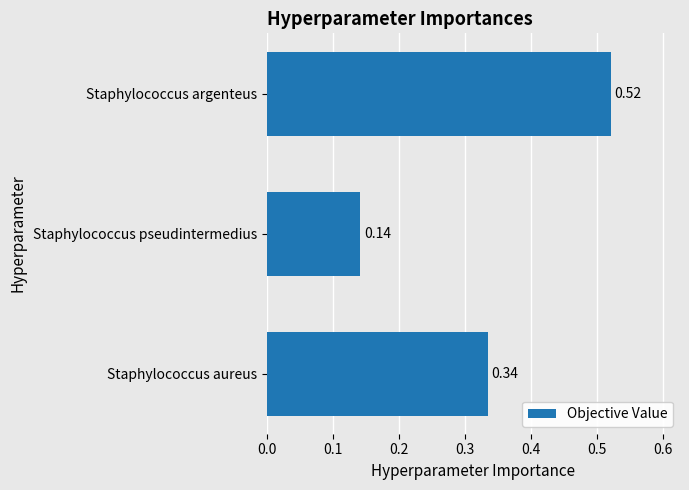

At which label is the value closest to 0?

Staphylococcus pseudintermedius